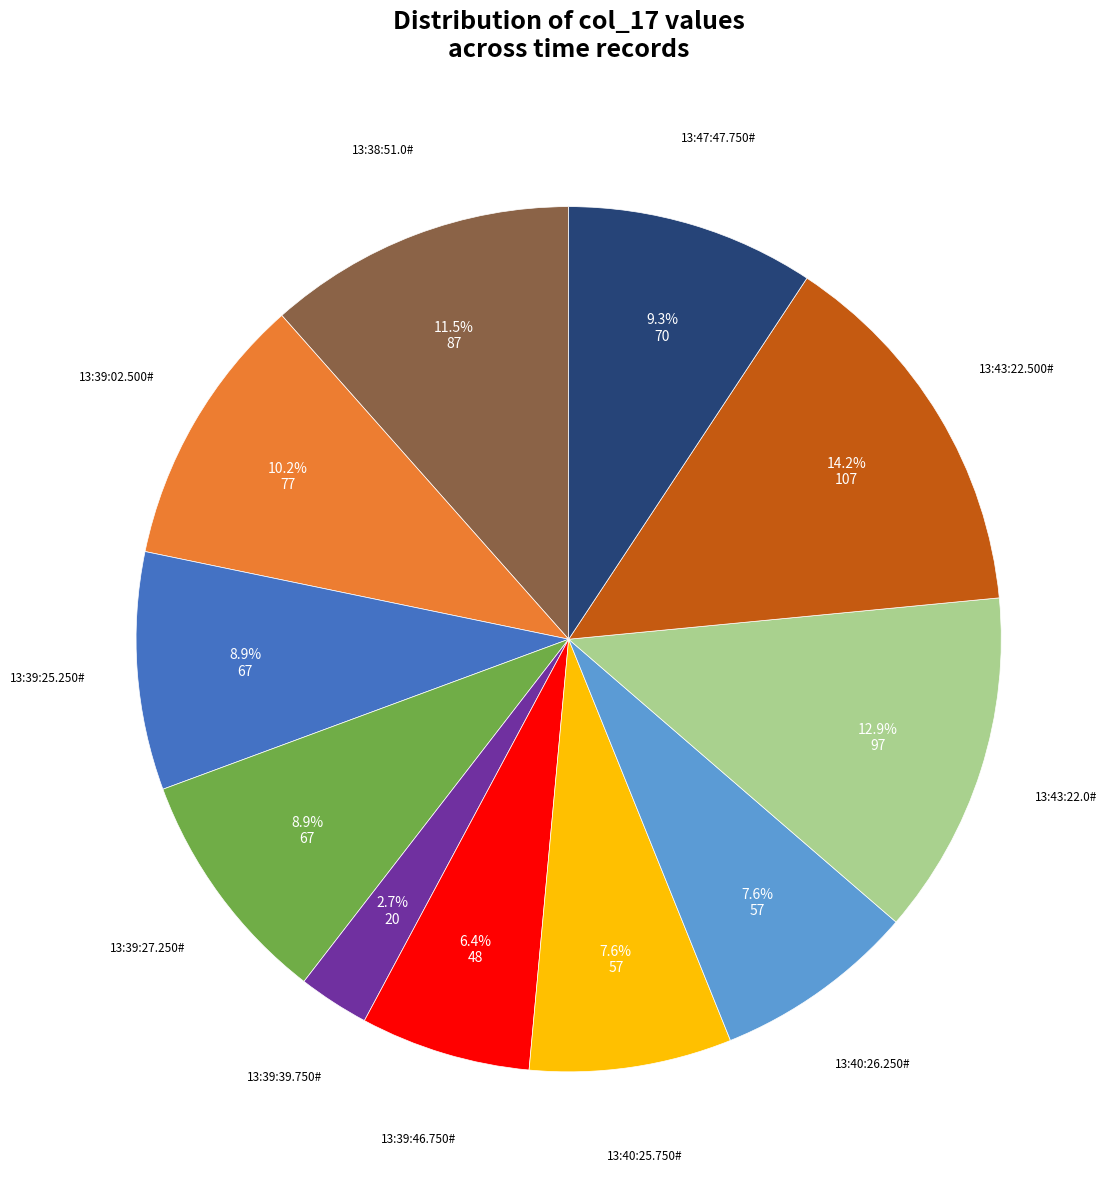

Is there a majority slice in this chart?

No